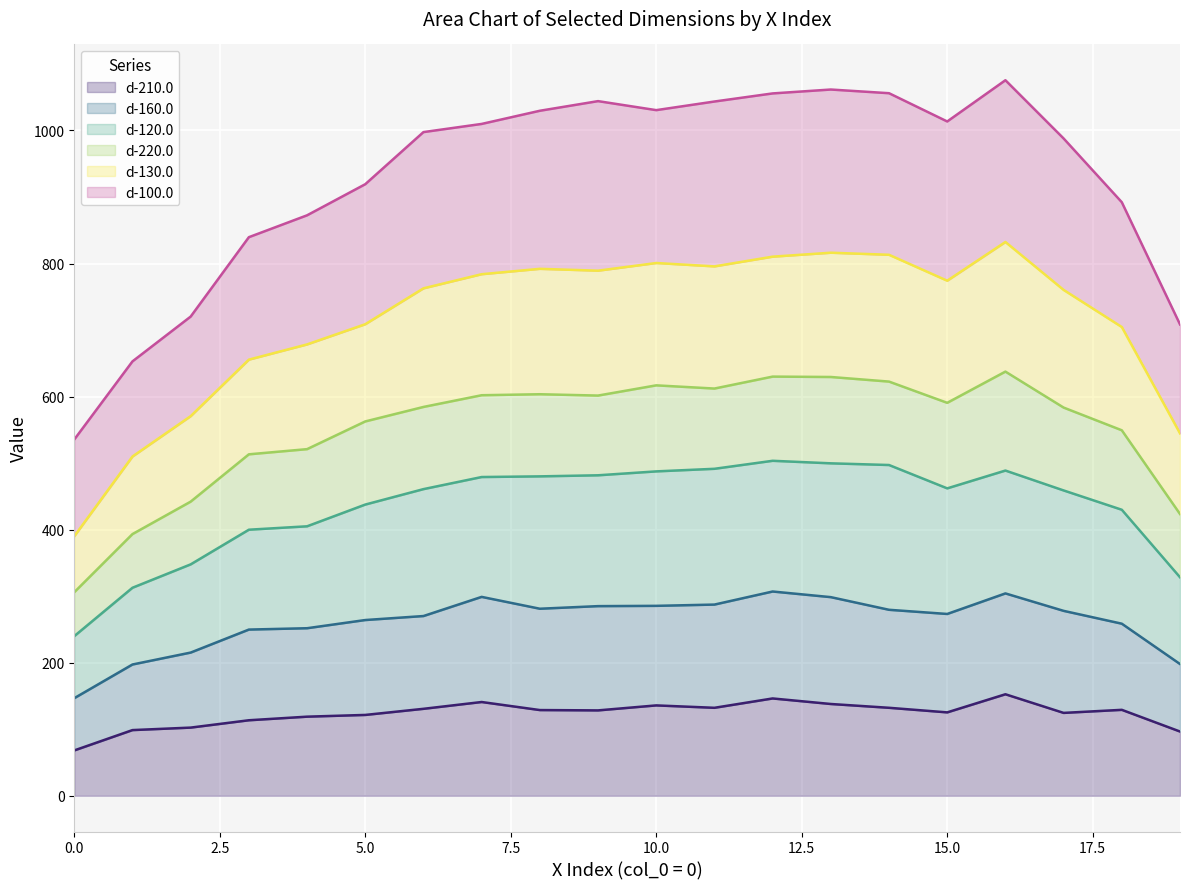

How many data points does each series have?

20